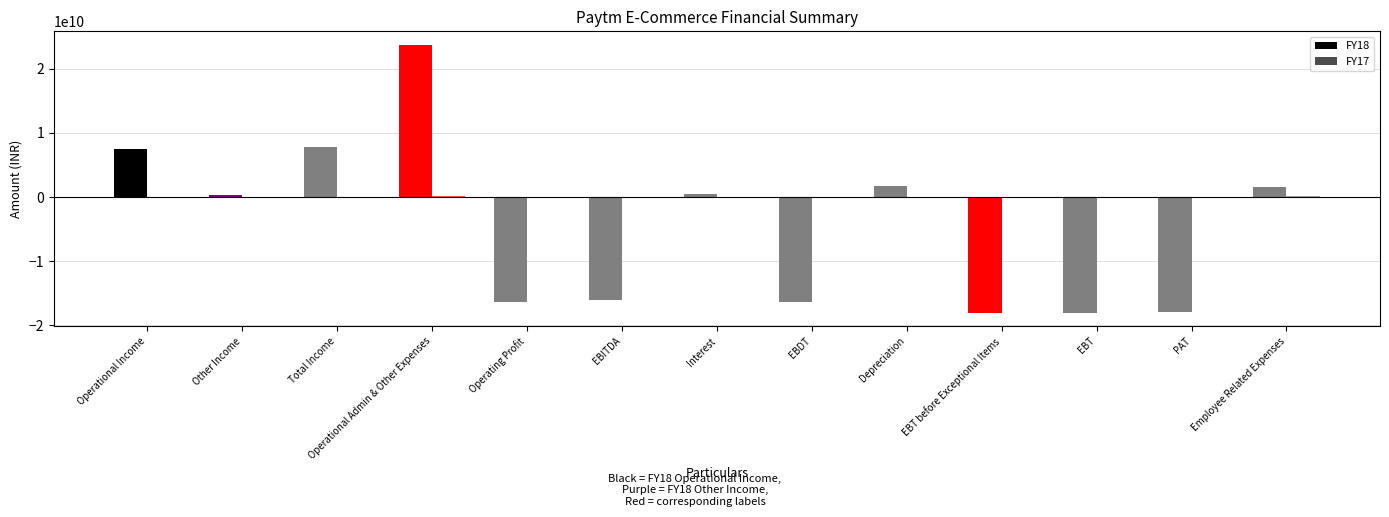

Does the chart contain stacked bars?

No